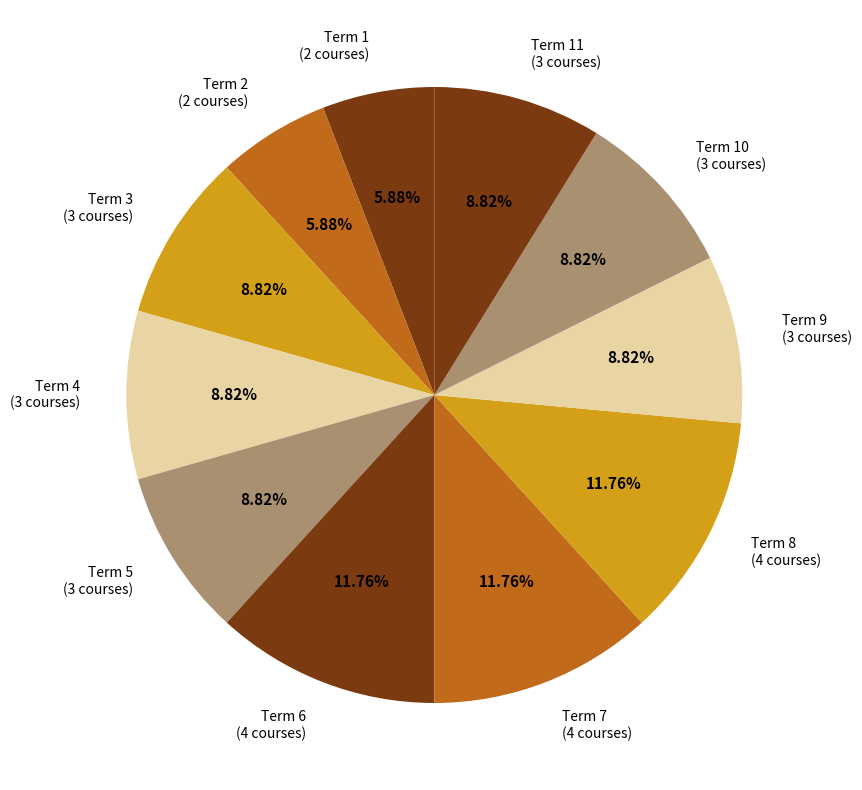

Do Term 6 (4 courses) and Term 10 (3 courses) together represent more than half of the pie?

No